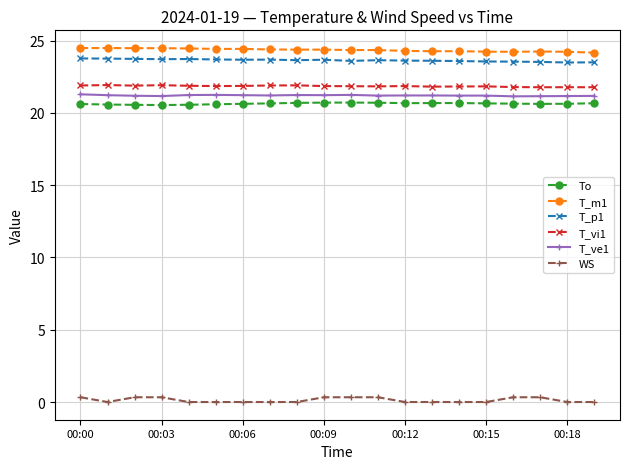

What is the value of the T_ve1 point at the 7th from the left?

21.2